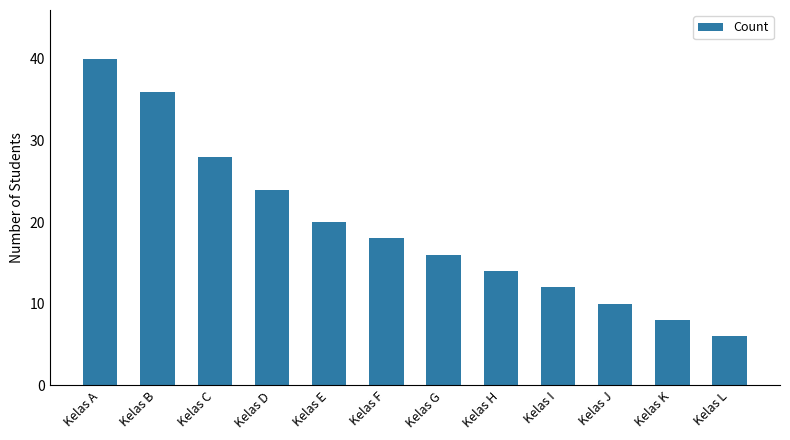

What is the difference between the maximum and minimum values?

34